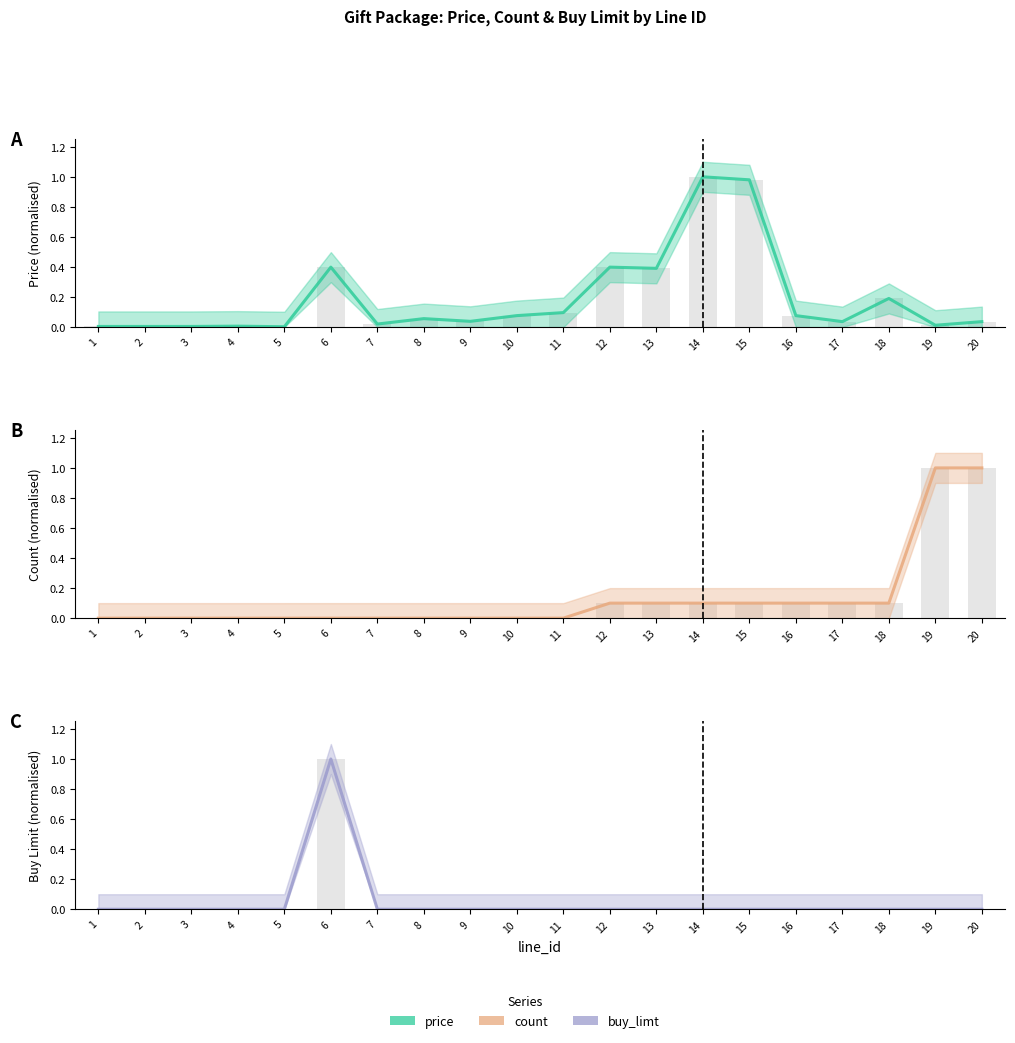

True or false: buy_limt (line) has a value of 0.0 at 4.

True